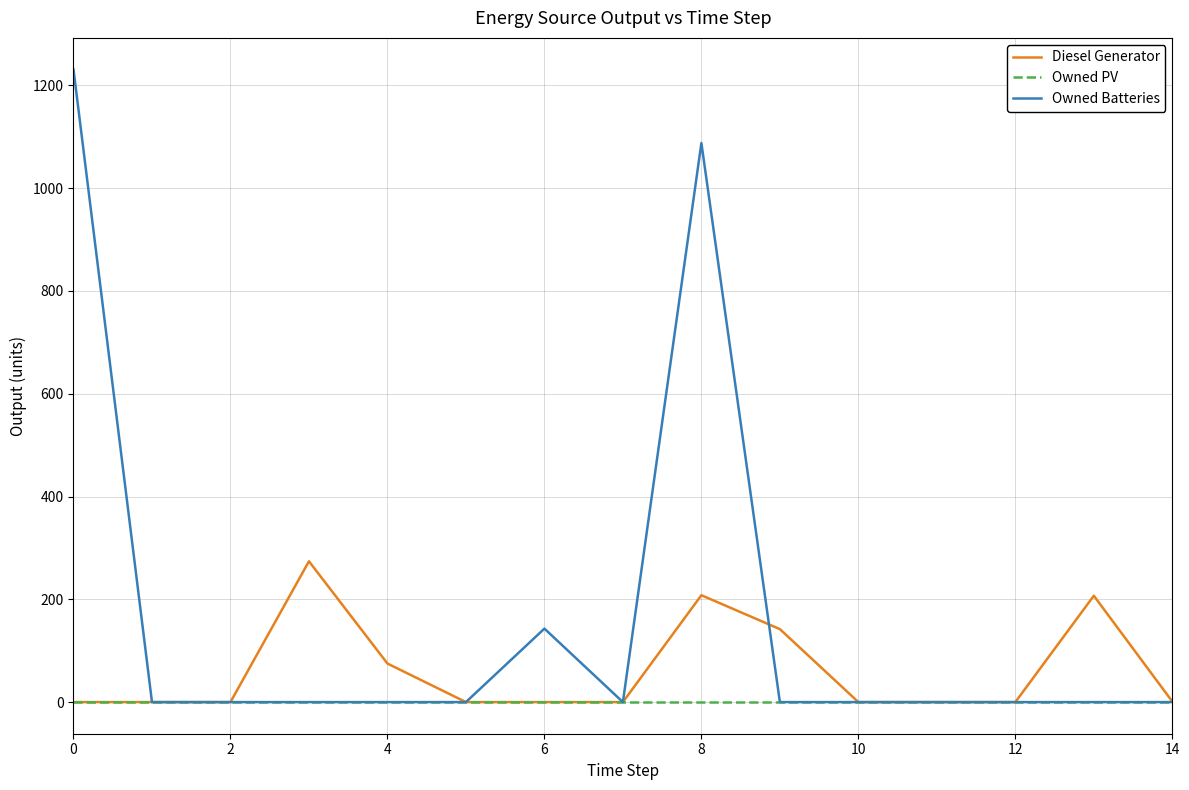

Which series has the largest total across all categories?

Owned Batteries